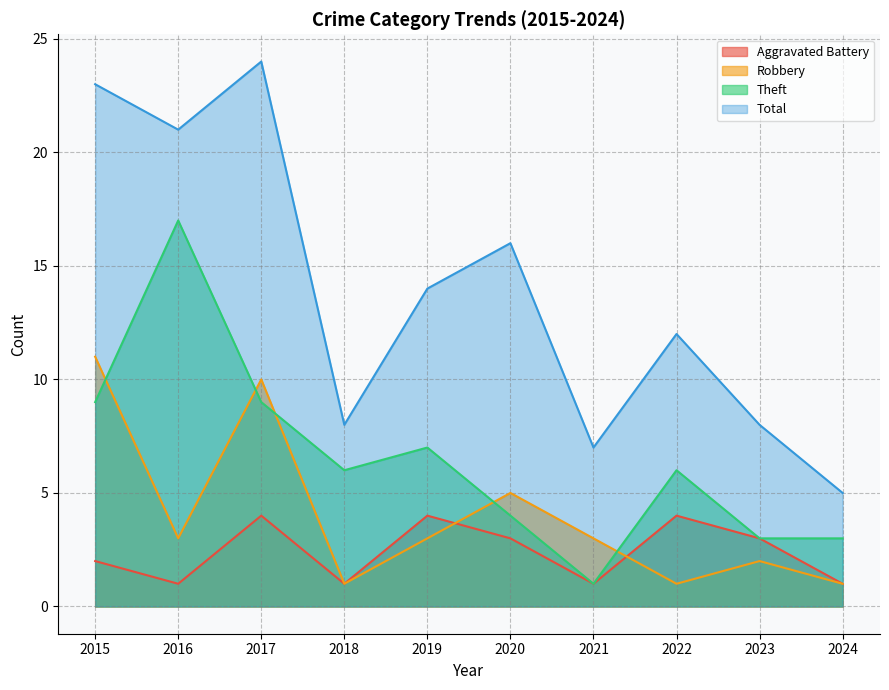

At 2022, list the series in order from largest to smallest.

Total, Theft, Aggravated Battery, Robbery